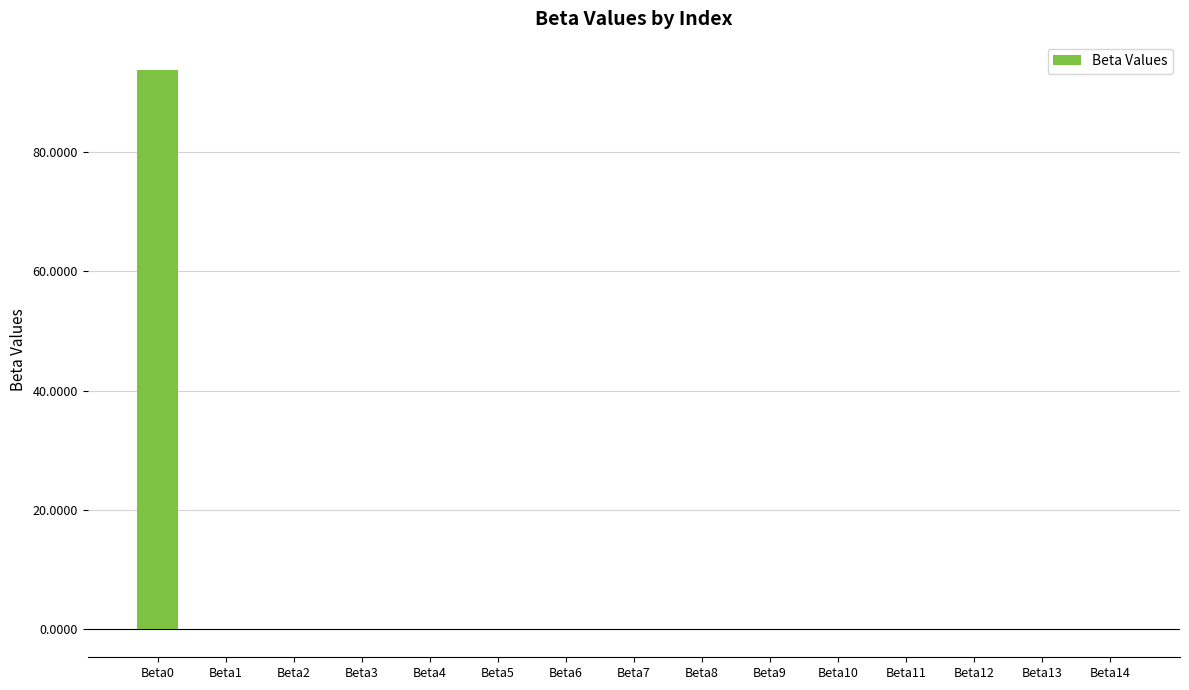

What is the maximum value shown in the chart?

93.9